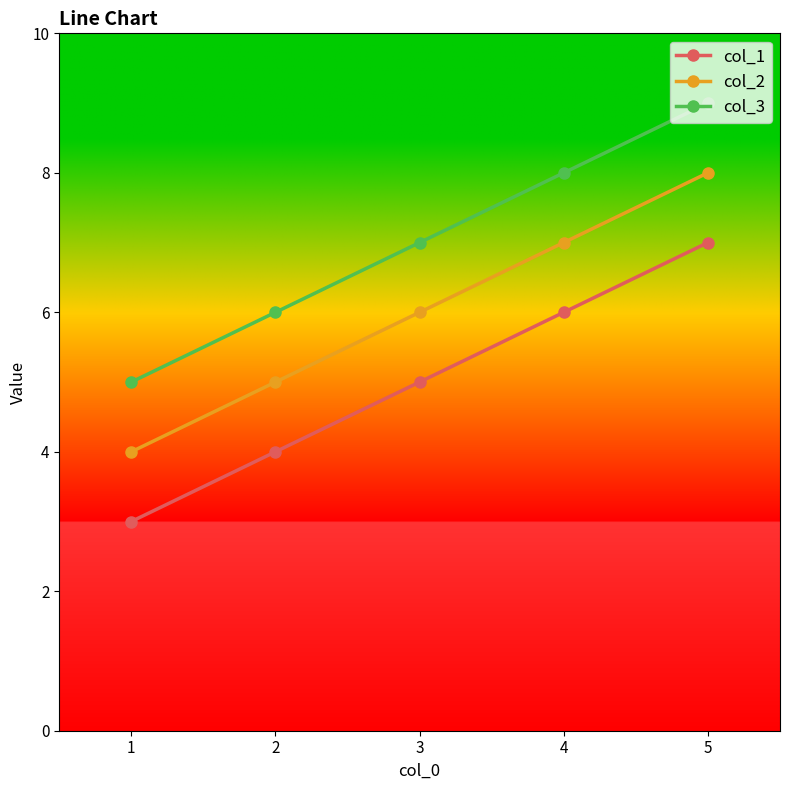

What is the difference between the maximum and minimum values in the col_1 series?

4